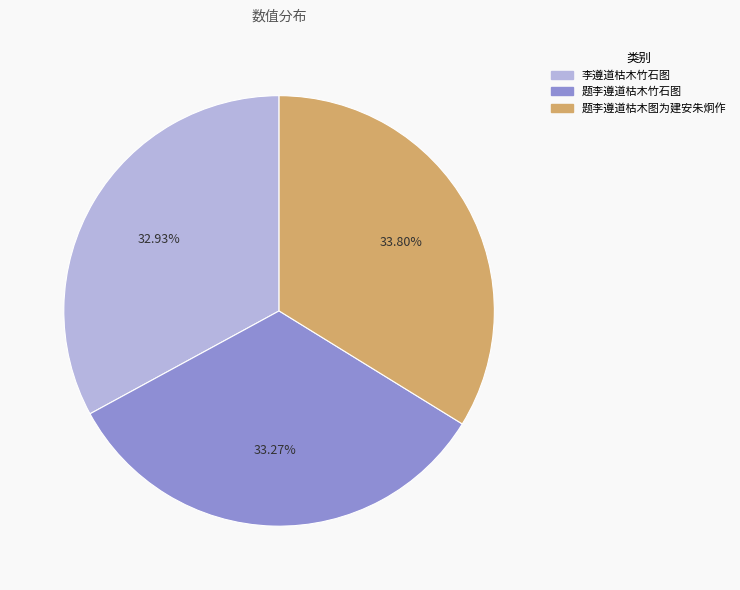

Between 题李遵道枯木图为建安朱炯作 and 李遵道枯木竹石图, which is larger?

题李遵道枯木图为建安朱炯作